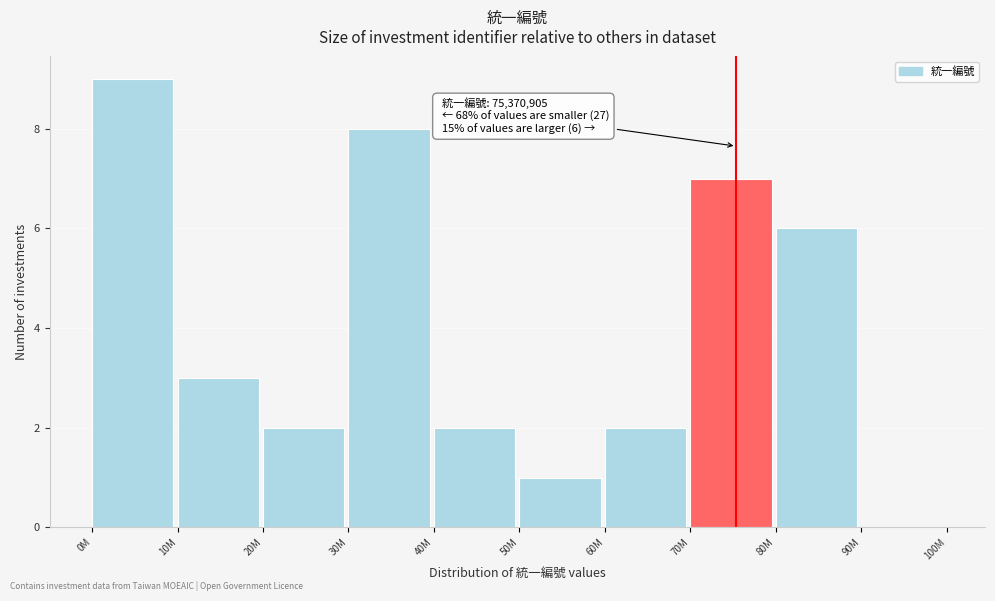

Reading left to right, list all the values displayed in this chart.

0M=9	10M=3	20M=2	30M=8	40M=2	50M=1	60M=2	70M=7	80M=6	90M=0